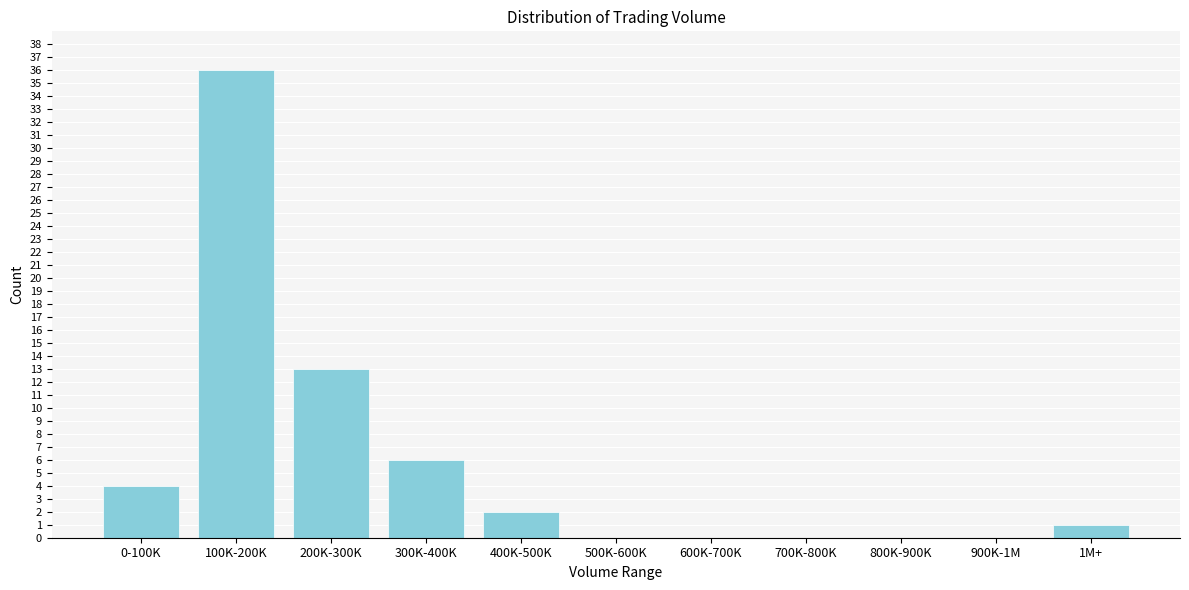

Reading right to left, what are all the values shown in this chart?

1M+=1	900K-1M=0	800K-900K=0	700K-800K=0	600K-700K=0	500K-600K=0	400K-500K=2	300K-400K=6	200K-300K=13	100K-200K=36	0-100K=4